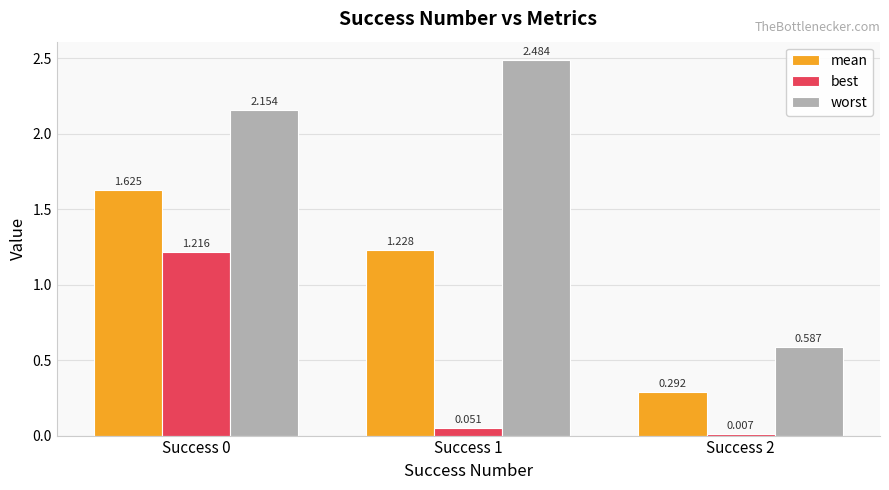

Between Success 0 and Success 1, which series saw the biggest shift?

best